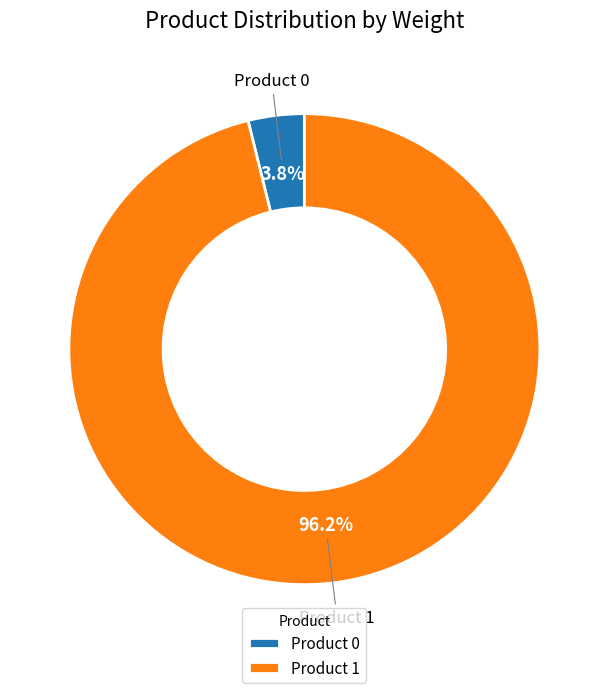

Rank the categories by value from lowest to highest.

Product 0, Product 1